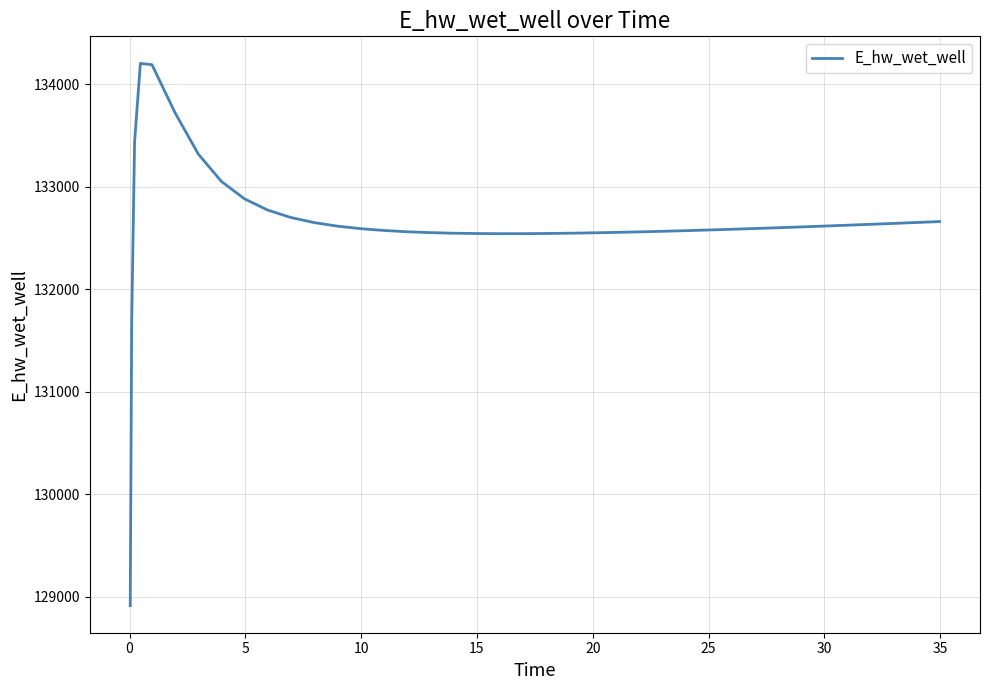

What is the maximum value shown in the chart?

134204.1